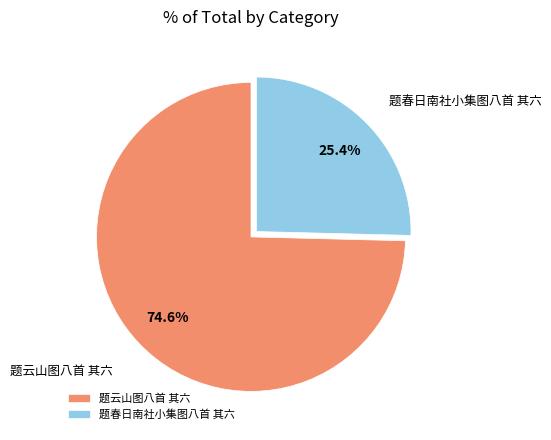

How many segments does this pie chart have?

2